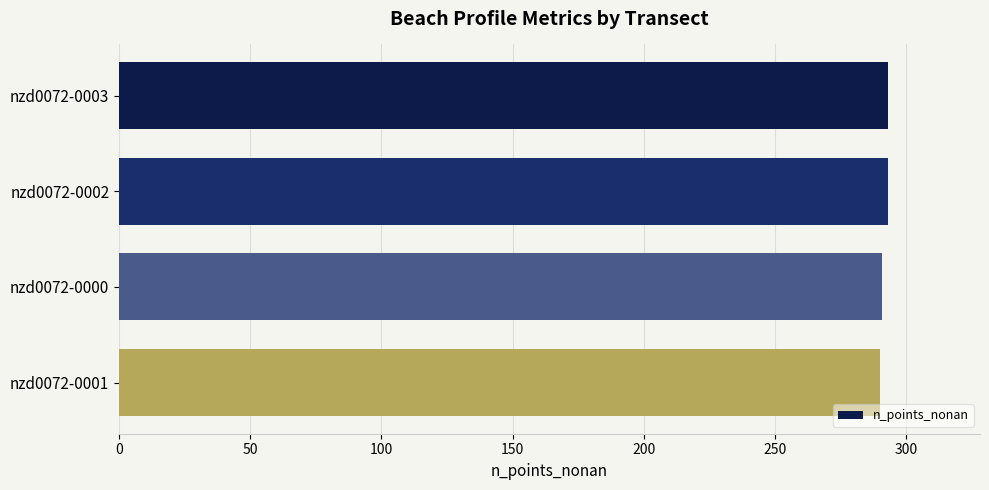

The value at nzd0072-0001 is 290. True or false?

True